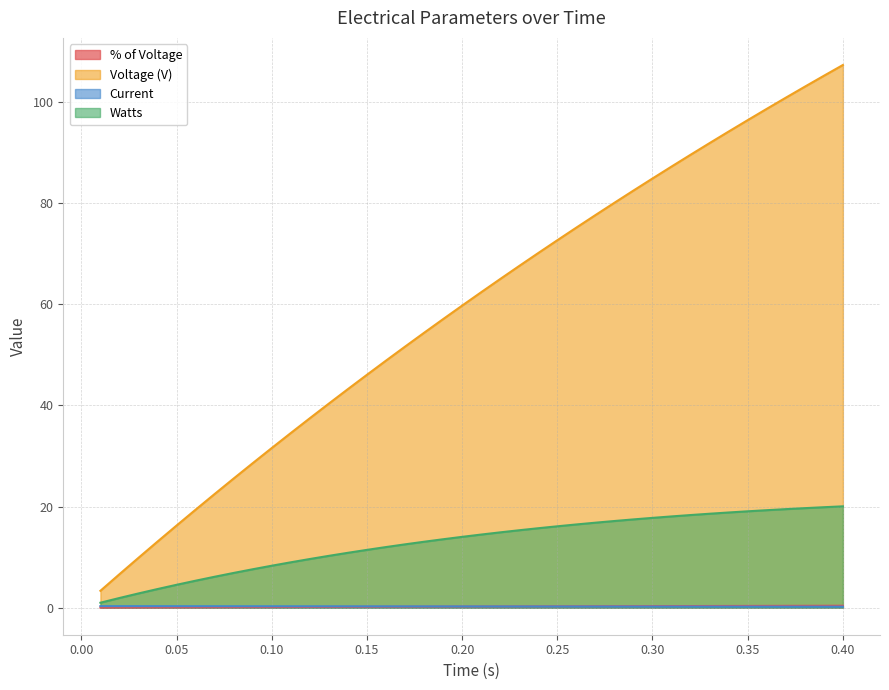

Reading left to right, extract all data points from this chart.

% of Voltage: 0.01=0.0	0.02=0.0	0.03=0.0	0.04=0.0	0.05=0.1	0.06=0.1	0.07=0.1	0.08=0.1	0.09=0.1	0.1=0.1	0.11=0.1	0.12=0.1	0.13=0.1	0.14=0.1	0.15=0.2	0.16=0.2	0.17=0.2	0.18=0.2	0.19=0.2	0.2=0.2	0.21=0.2	0.22=0.2	0.23=0.2	0.24=0.2	0.25=0.2	0.26=0.3	0.27=0.3	0.28=0.3	0.29=0.3	0.3=0.3	0.31=0.3	0.32=0.3	0.33=0.3	0.34=0.3	0.35=0.3	0.36=0.3	0.37=0.3	0.38=0.4	0.39=0.4	0.4=0.4
Voltage (V): 0.01=3.3	0.02=6.6	0.03=9.9	0.04=13.1	0.05=16.2	0.06=19.4	0.07=22.5	0.08=25.5	0.09=28.6	0.1=31.6	0.11=34.5	0.12=37.5	0.13=40.4	0.14=43.2	0.15=46.1	0.16=48.9	0.17=51.6	0.18=54.4	0.19=57.1	0.2=59.8	0.21=62.4	0.22=65.0	0.23=67.6	0.24=70.2	0.25=72.7	0.26=75.2	0.27=77.7	0.28=80.1	0.29=82.5	0.3=84.9	0.31=87.3	0.32=89.6	0.33=91.9	0.34=94.2	0.35=96.5	0.36=98.7	0.37=100.9	0.38=103.1	0.39=105.3	0.4=107.4
Current: 0.01=0.3	0.02=0.3	0.03=0.3	0.04=0.3	0.05=0.3	0.06=0.3	0.07=0.3	0.08=0.3	0.09=0.3	0.1=0.3	0.11=0.3	0.12=0.3	0.13=0.3	0.14=0.3	0.15=0.2	0.16=0.2	0.17=0.2	0.18=0.2	0.19=0.2	0.2=0.2	0.21=0.2	0.22=0.2	0.23=0.2	0.24=0.2	0.25=0.2	0.26=0.2	0.27=0.2	0.28=0.2	0.29=0.2	0.3=0.2	0.31=0.2	0.32=0.2	0.33=0.2	0.34=0.2	0.35=0.2	0.36=0.2	0.37=0.2	0.38=0.2	0.39=0.2	0.4=0.2
Watts: 0.01=1.0	0.02=1.9	0.03=2.8	0.04=3.7	0.05=4.5	0.06=5.3	0.07=6.1	0.08=6.9	0.09=7.6	0.1=8.3	0.11=9.0	0.12=9.6	0.13=10.2	0.14=10.8	0.15=11.4	0.16=12.0	0.17=12.5	0.18=13.0	0.19=13.5	0.2=14.0	0.21=14.5	0.22=14.9	0.23=15.3	0.24=15.7	0.25=16.1	0.26=16.5	0.27=16.8	0.28=17.1	0.29=17.5	0.3=17.8	0.31=18.0	0.32=18.3	0.33=18.6	0.34=18.8	0.35=19.1	0.36=19.3	0.37=19.5	0.38=19.7	0.39=19.9	0.4=20.0